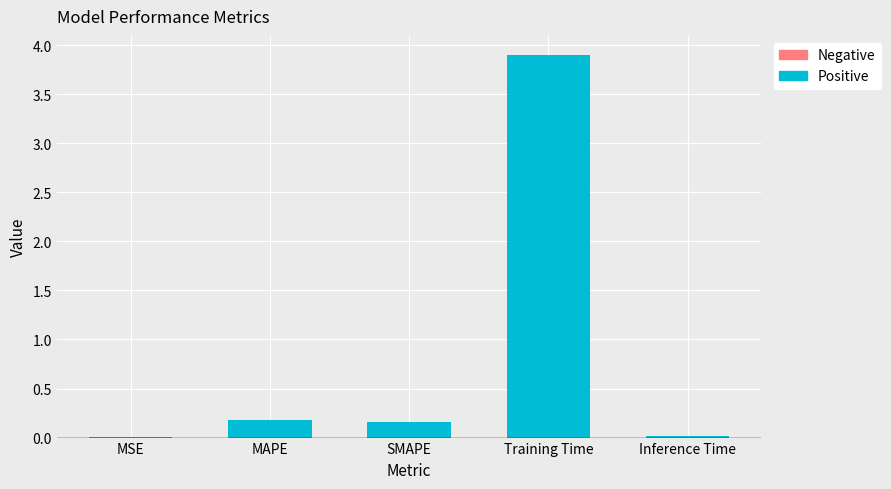

How many data points does each series have?

5